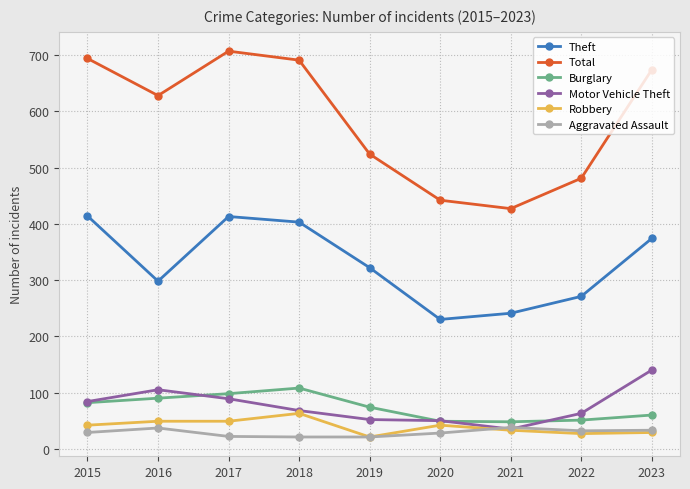

What is the average value of the Theft series?

330